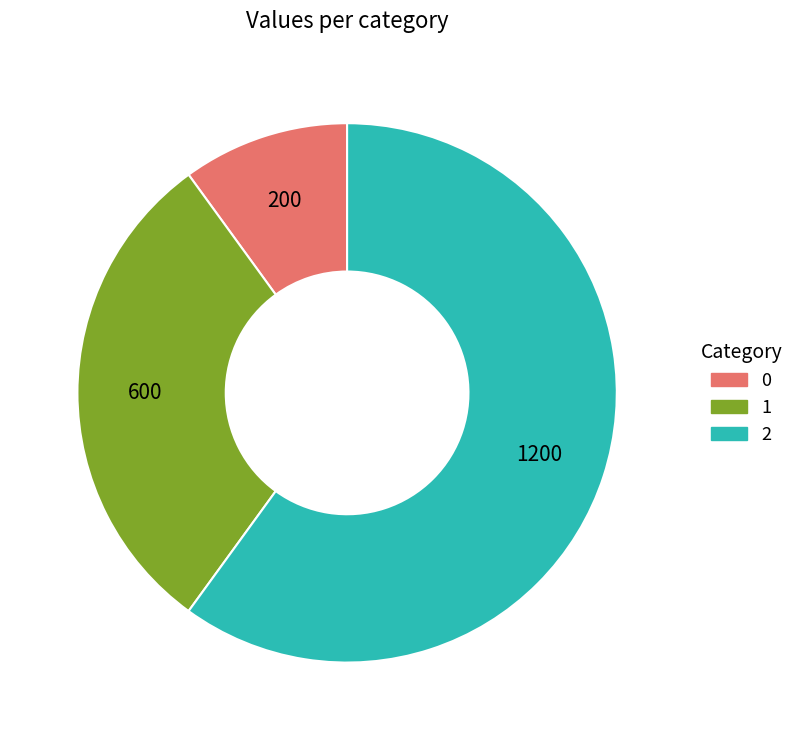

The 0 slice represents 10% of the pie. True or false?

True